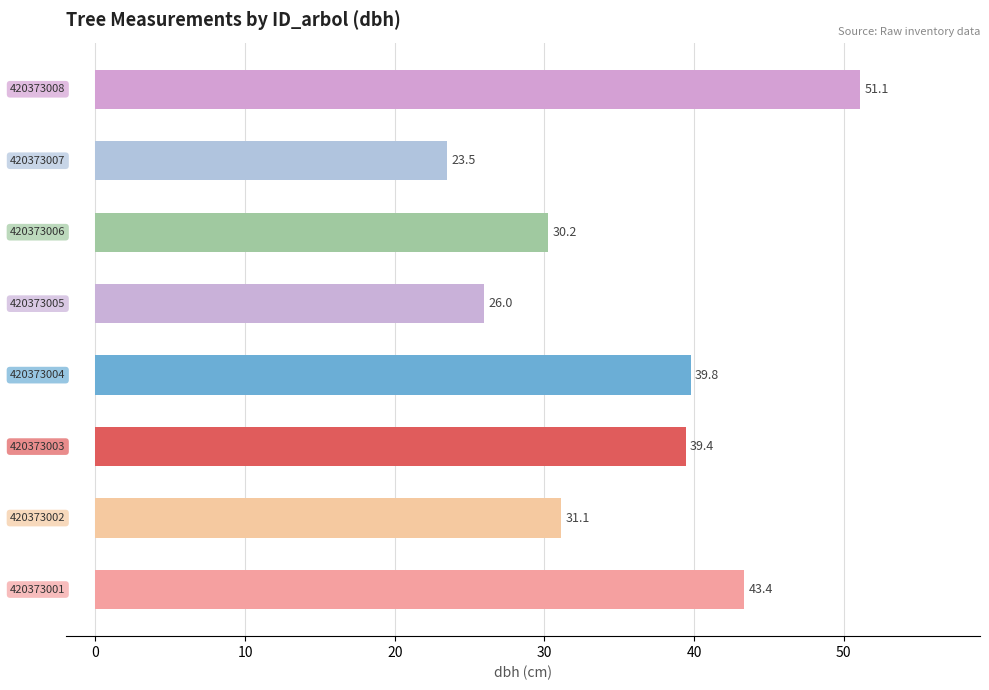

What is the average value?

35.6